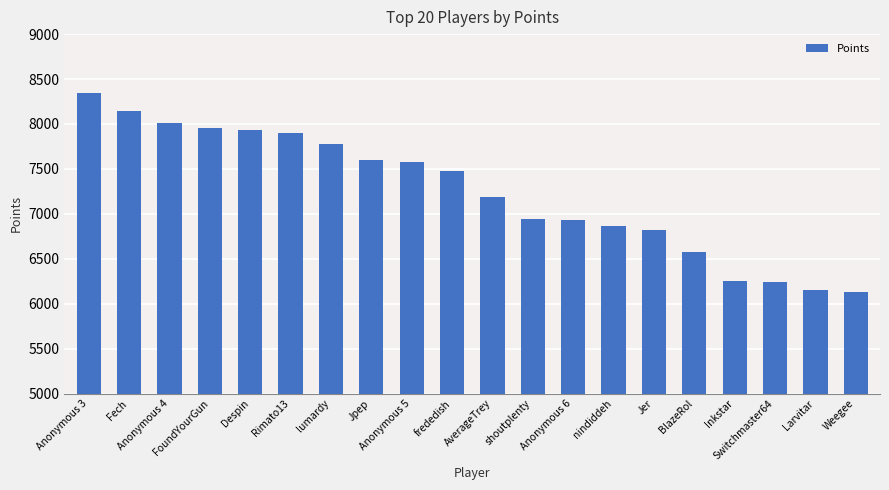

What is the label of the 2nd bar from the right?

Larvitar